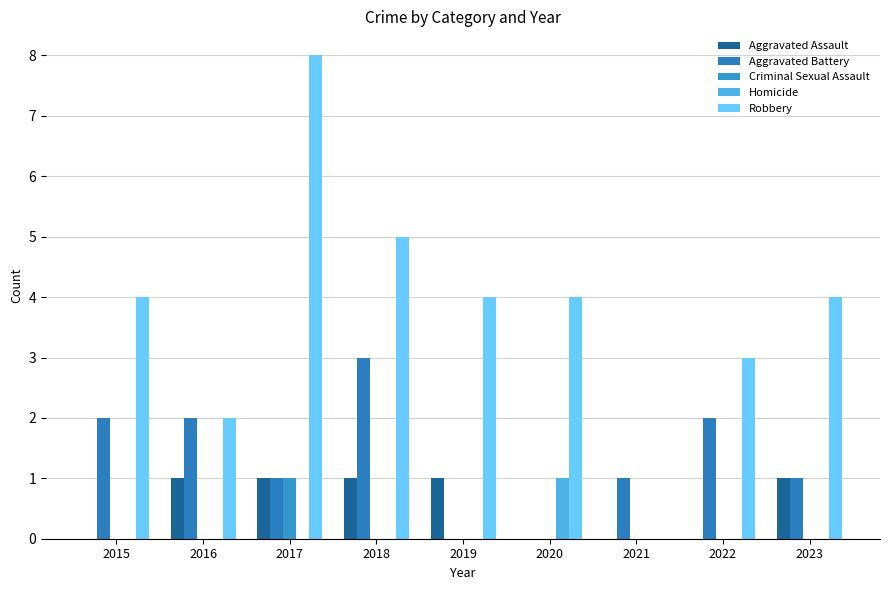

List the series in order of their peak value, lowest first.

Aggravated Assault, Criminal Sexual Assault, Homicide, Aggravated Battery, Robbery